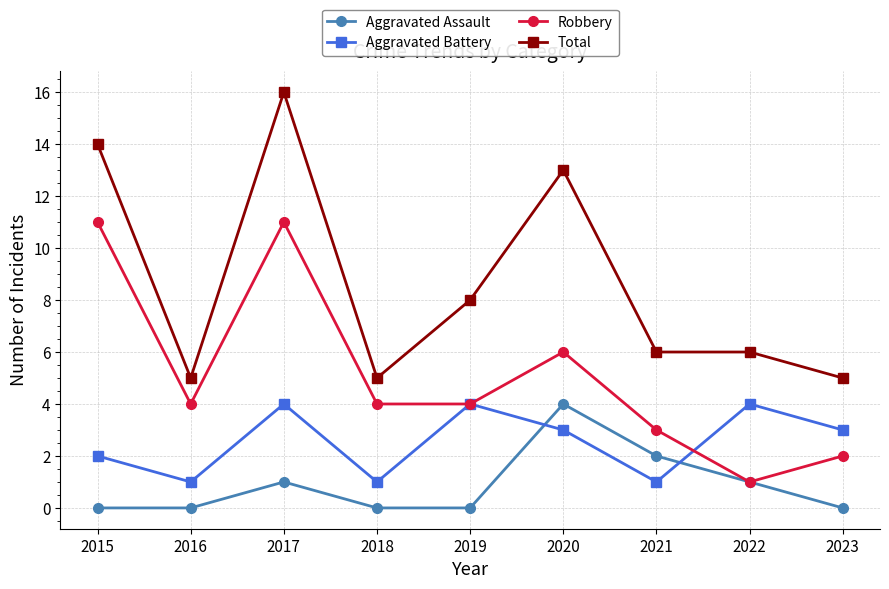

How many lines are shown in the chart?

4